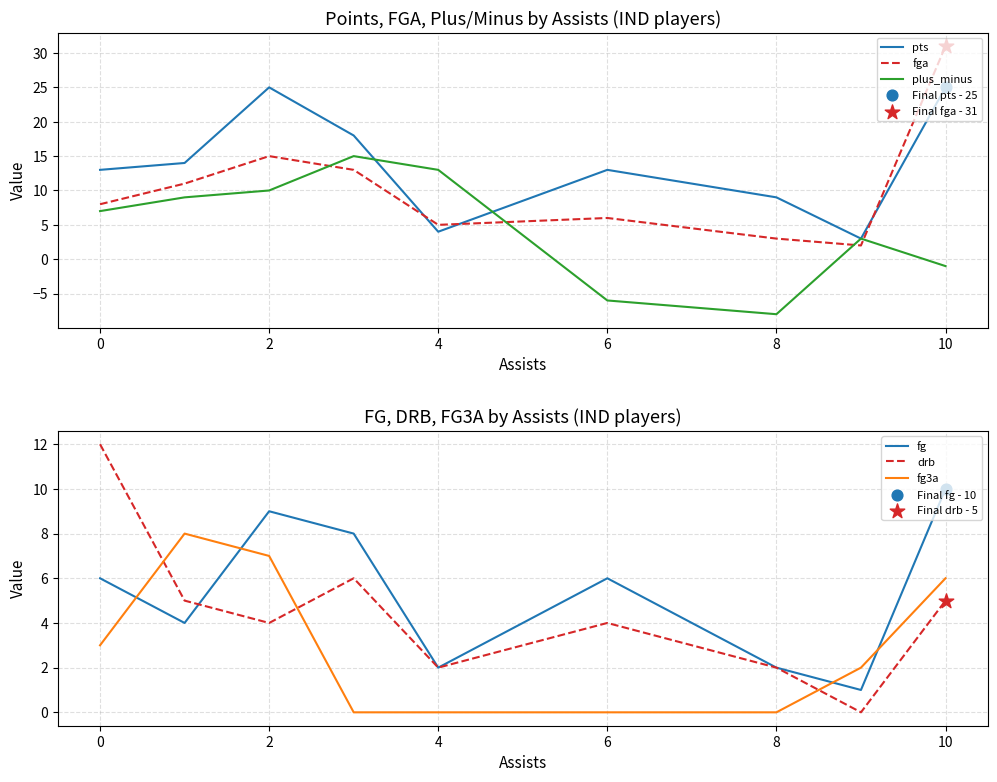

True or false: pts has a value of 25 at 10.

True